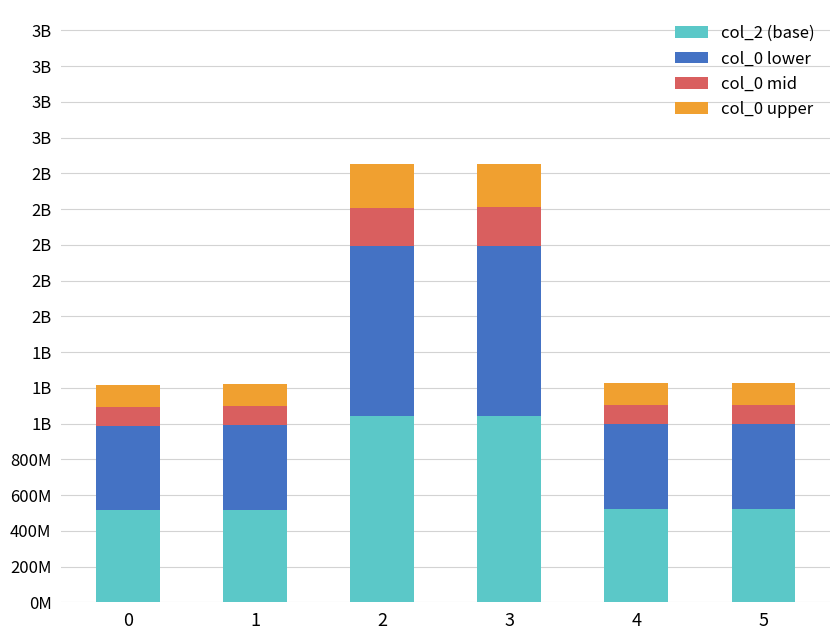

What are all the series names shown in the legend?

col_2 (base), col_0 lower, col_0 mid, col_0 upper